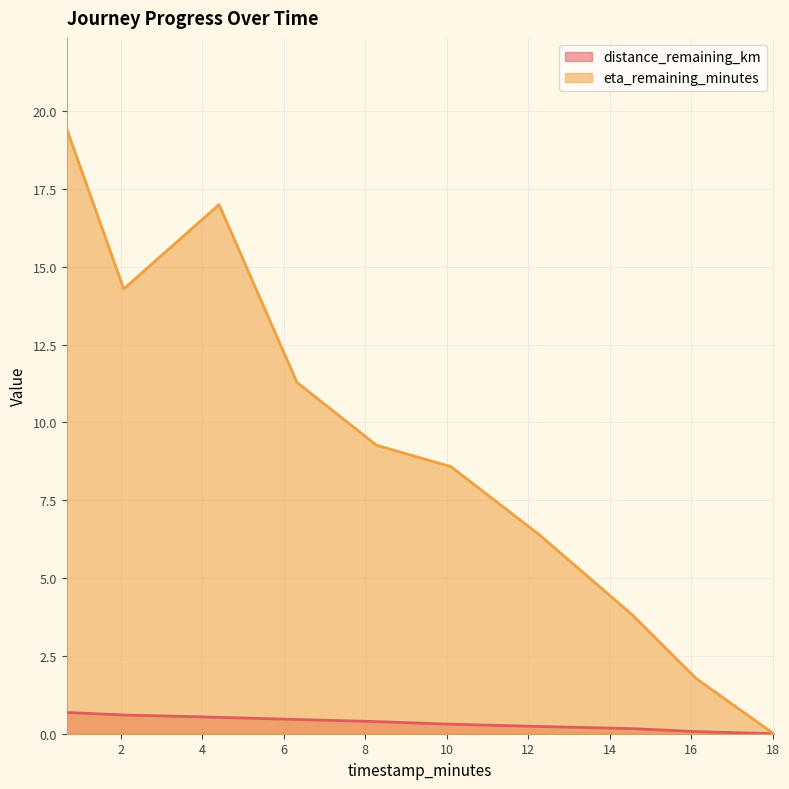

Which category has the highest value in the eta_remaining_minutes series?

0.67